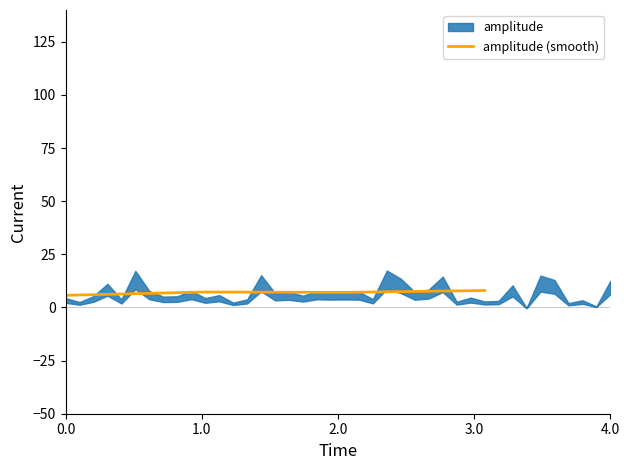

What is the maximum value for amplitude (smooth)?

8.0